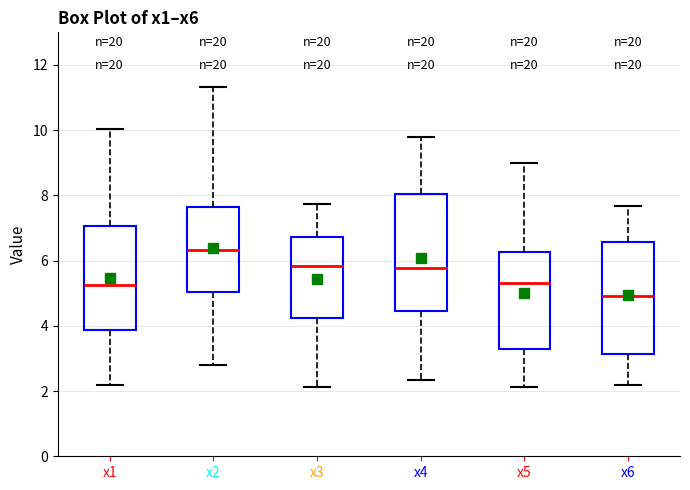

Which box has the highest median line?

x2